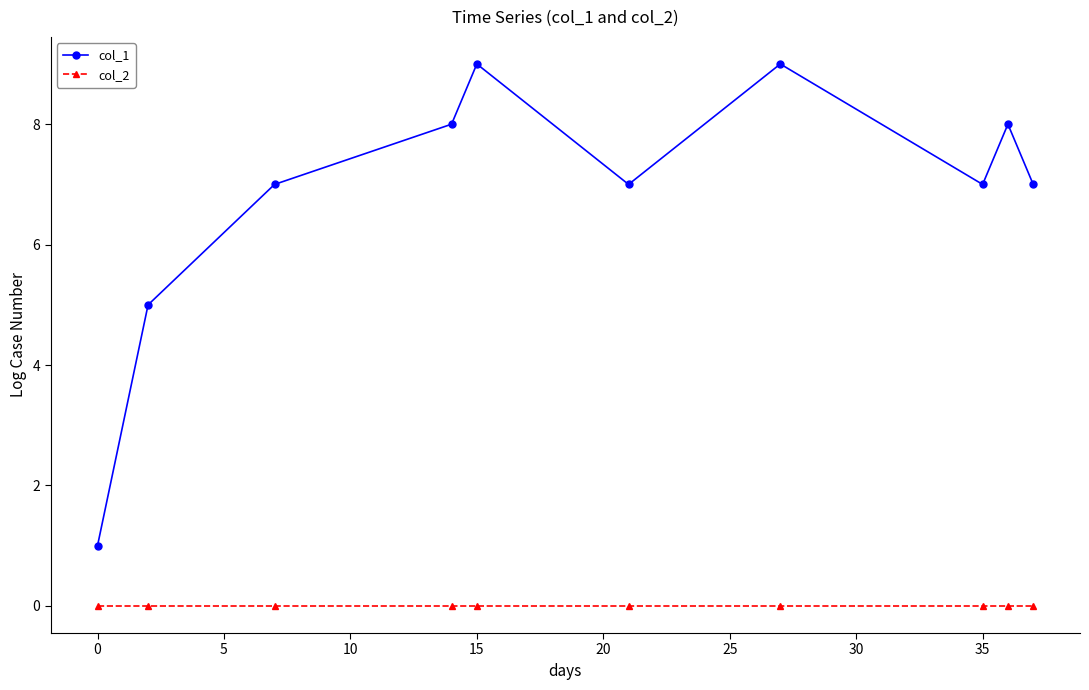

Which series has the widest spread of values?

col_1